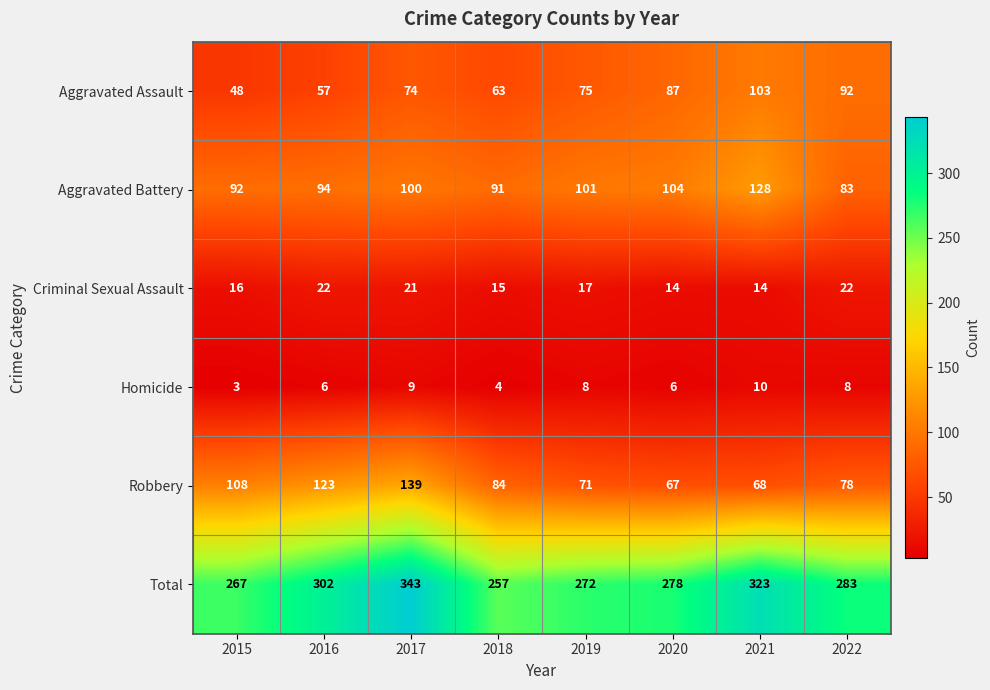

At which label is Robbery closest to 103?

2015